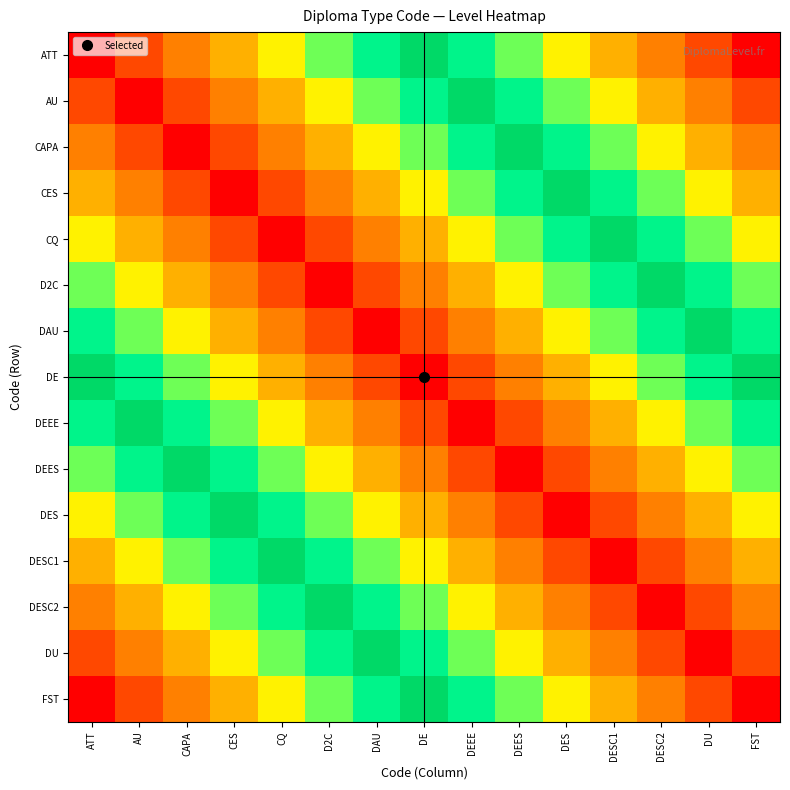

Rank the series at AU from highest to lowest value.

FST, DU, DESC2, DESC1, DES, DEES, DEEE, DE, DAU, D2C, CQ, CES, ATT, CAPA, AU